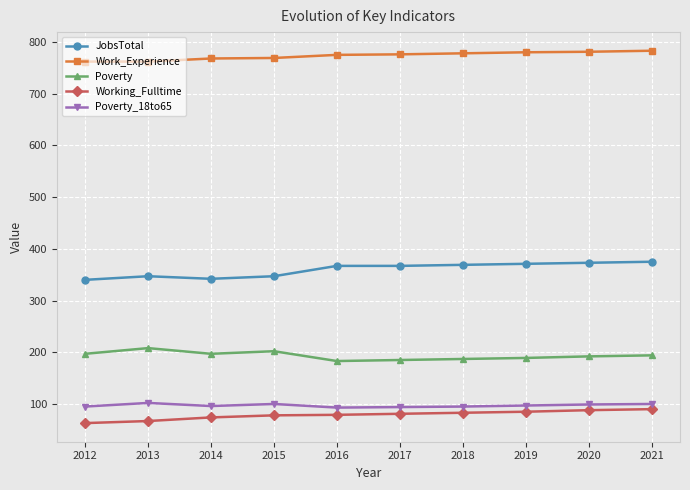

The Work_Experience series shows 1385 at 2019. True or false?

False